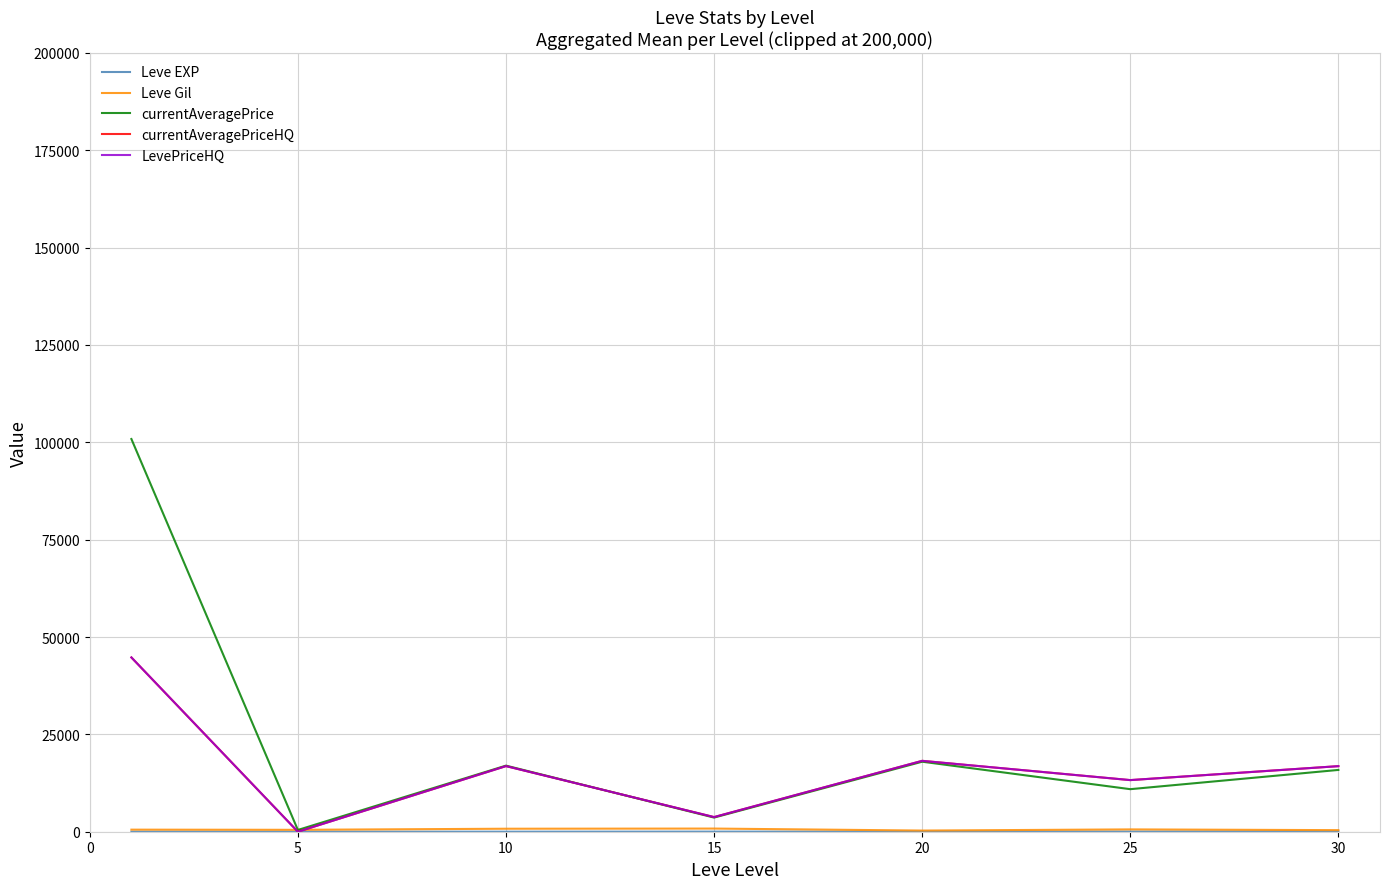

In LevePriceHQ, how many points are higher than both neighbors (excluding endpoints)?

2